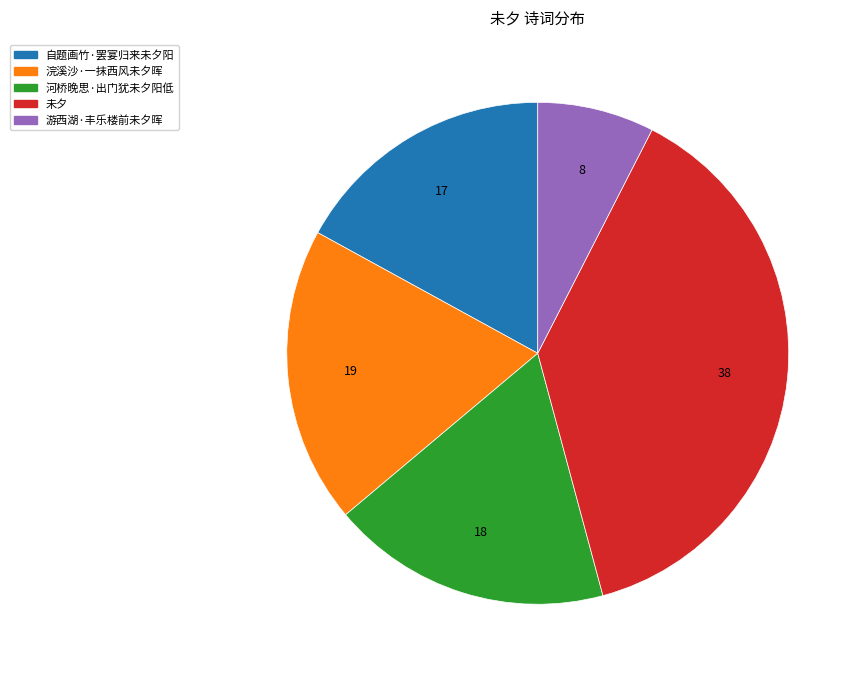

Between 未夕 and 浣溪沙·一抹西风未夕晖, which is larger?

未夕